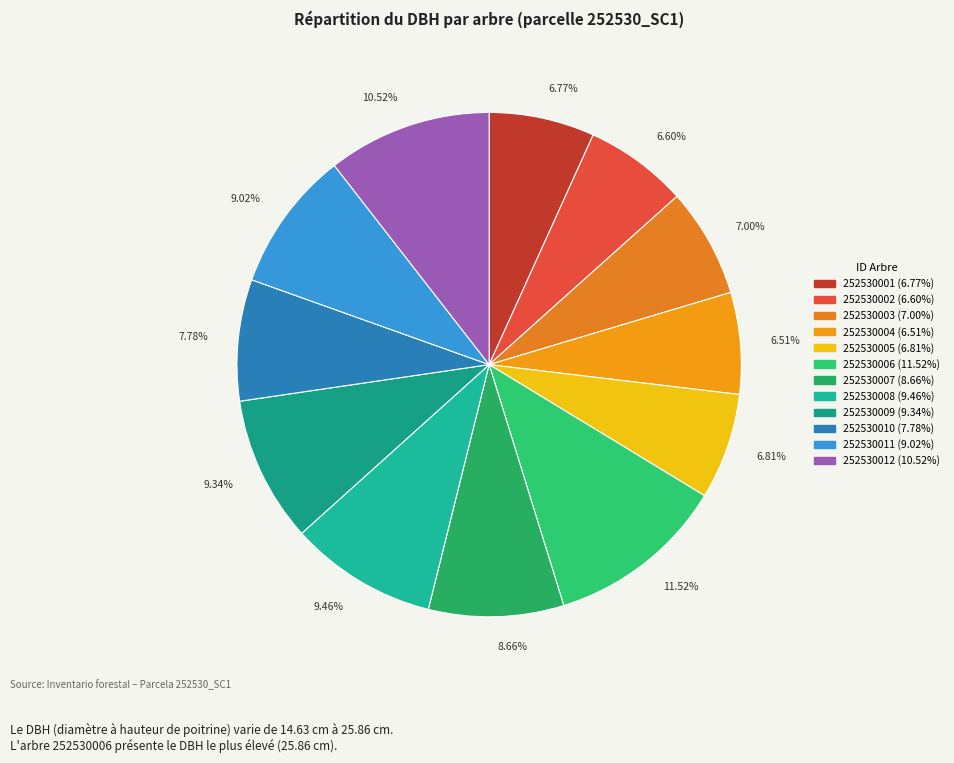

Is there any slice that represents more than half of the pie?

No